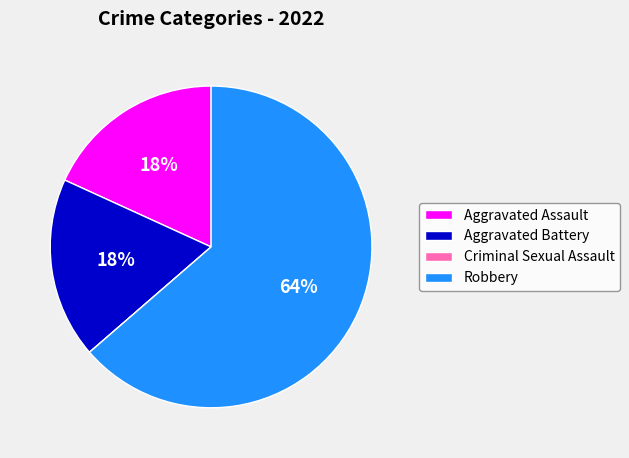

Which slice is the largest?

Robbery